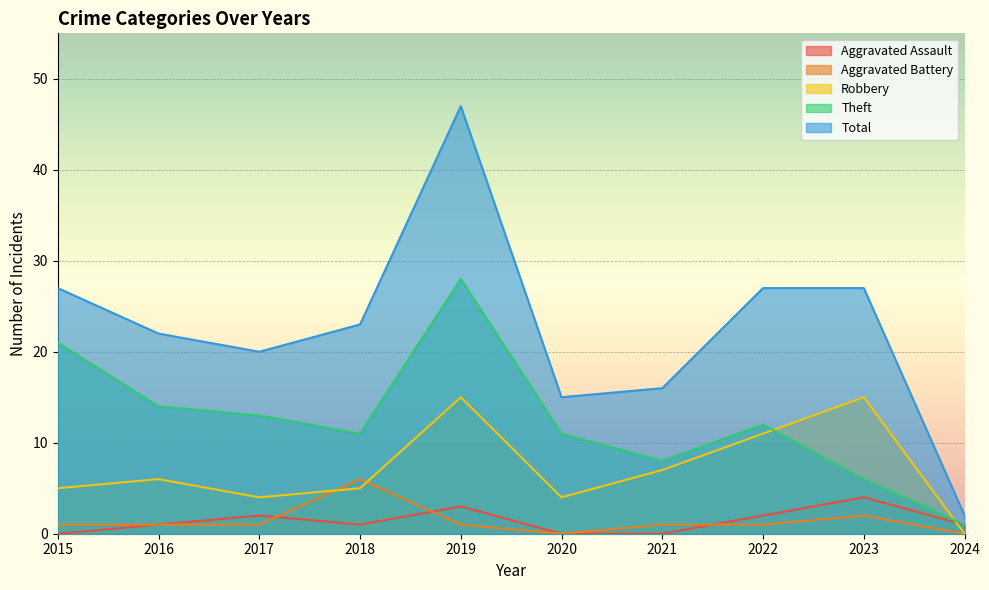

The value of Theft at 2015 is 21. True or false?

True